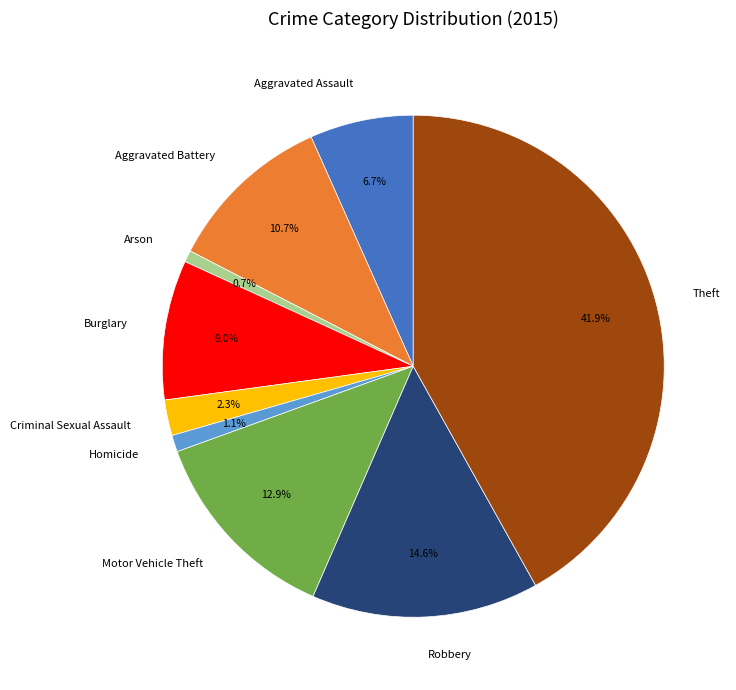

Between Theft and Arson, which is larger?

Theft